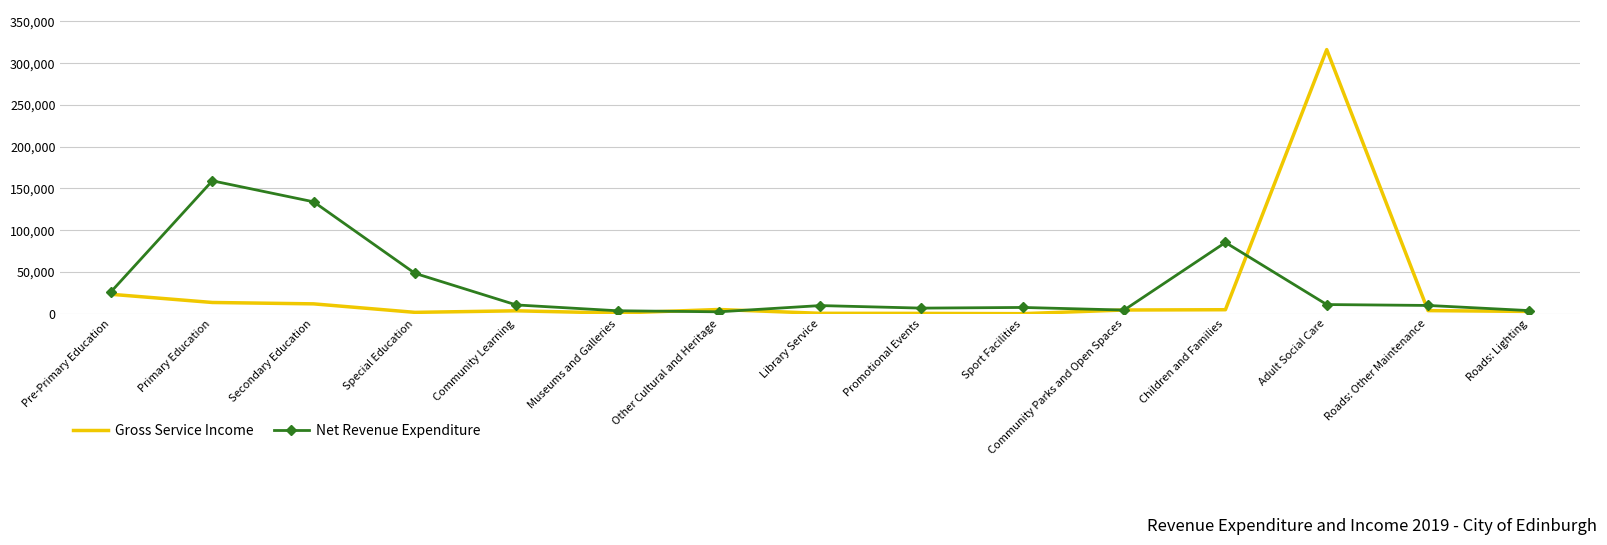

Which series has the widest spread of values?

Gross Service Income